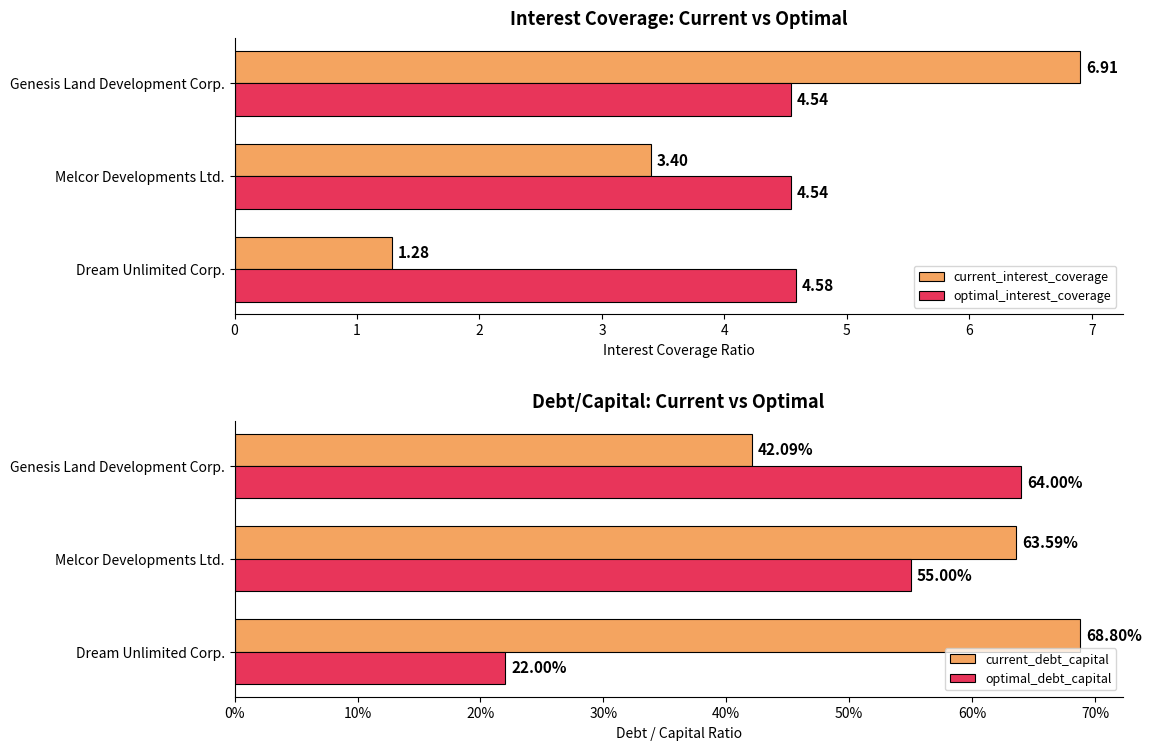

Which series has the widest spread of values?

current_interest_coverage